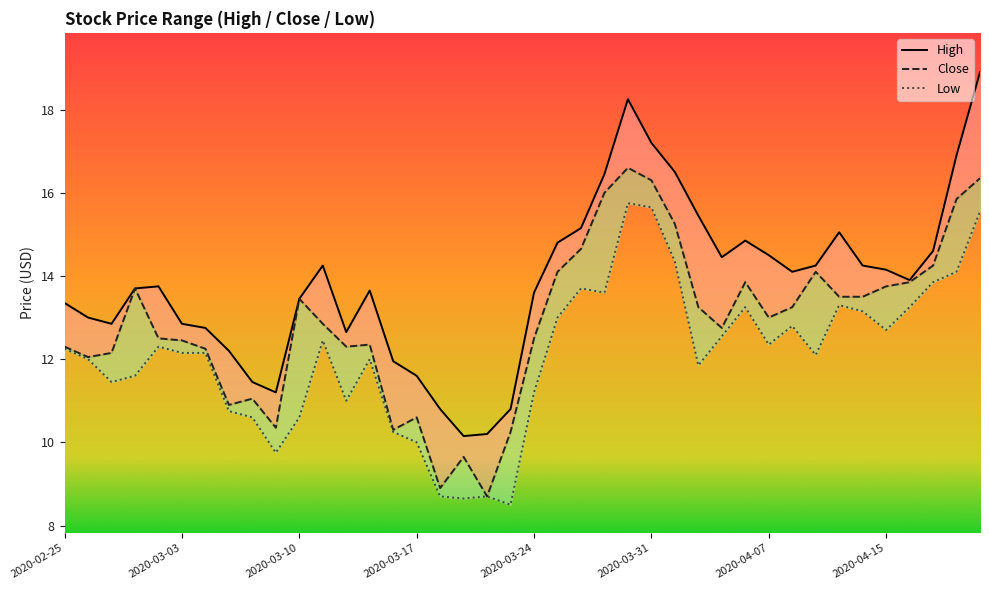

What are all the series names shown in the legend?

High, Close, Low